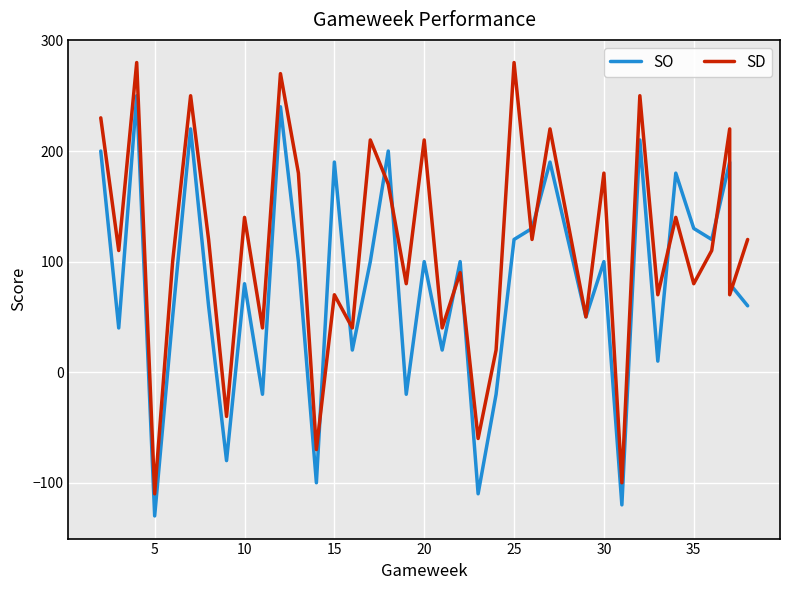

What is the value of the SD point at the 1st from the left?

230